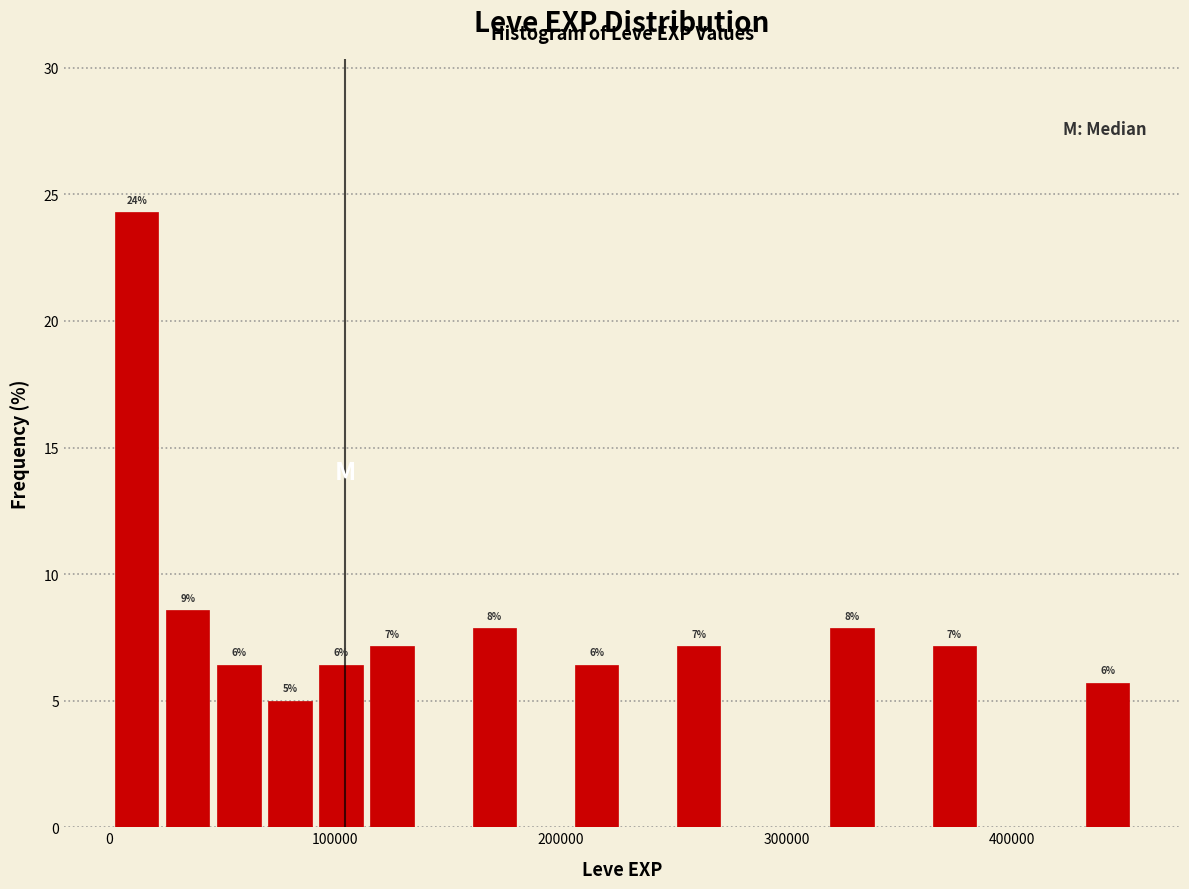

Read against the x-axis, roughly where is the centre of the tallest bar?

10000